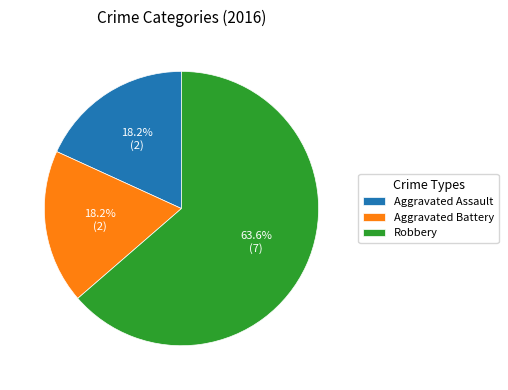

Does any single category account for the majority?

Yes